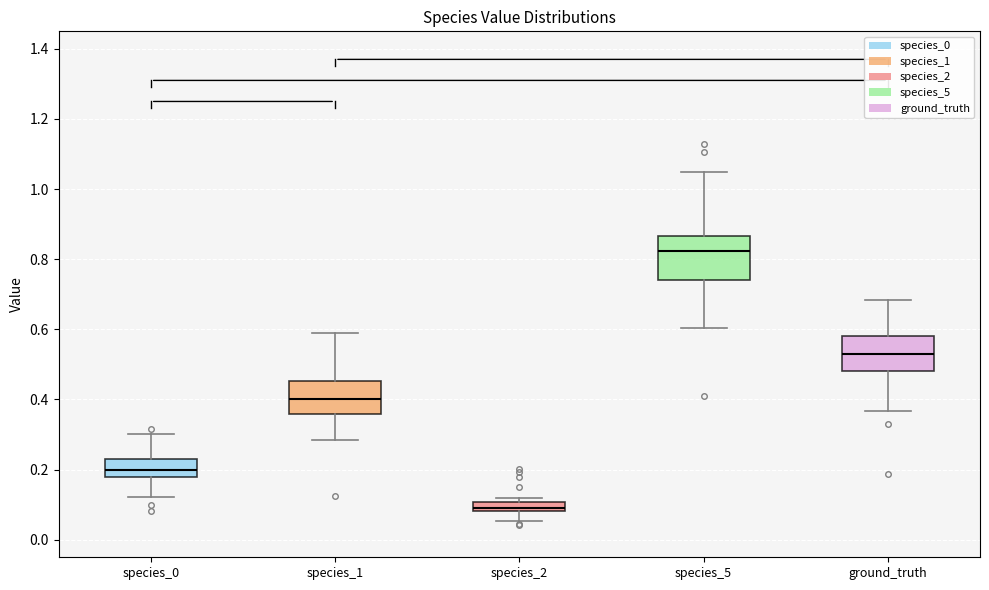

Which box is the tallest, from its lower edge to its upper edge?

species_5